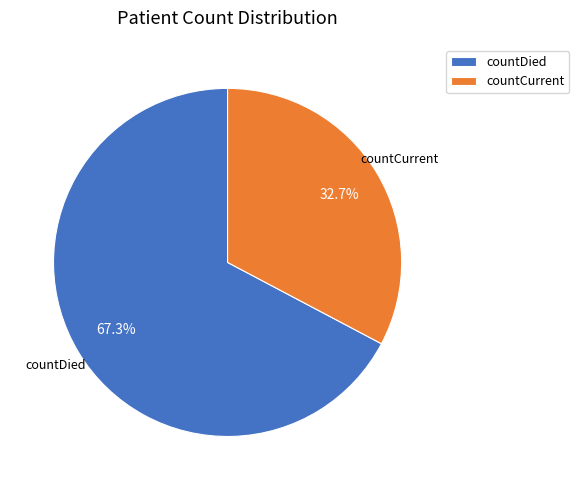

Rank the categories by value from lowest to highest.

countCurrent, countDied